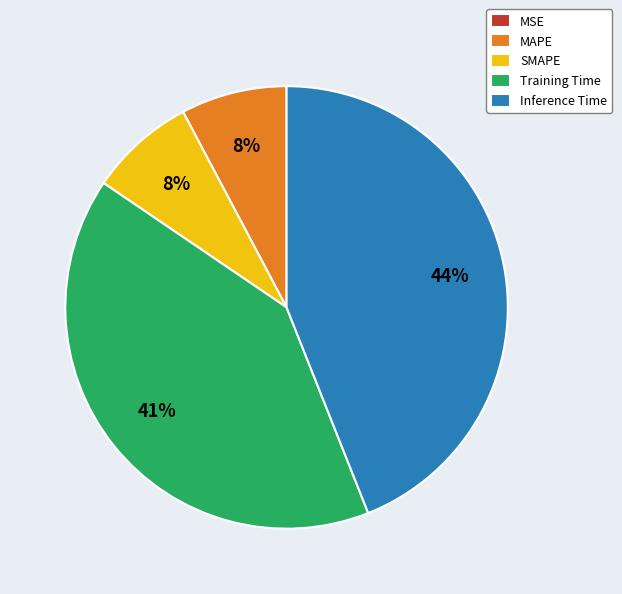

To the nearest percent, what portion does Training Time represent?

41%